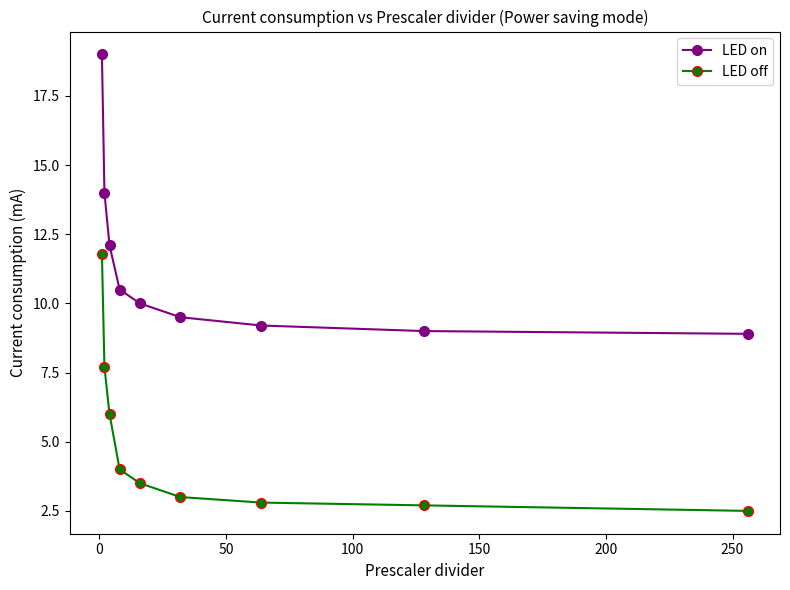

Which series has the largest total across all categories?

LED on